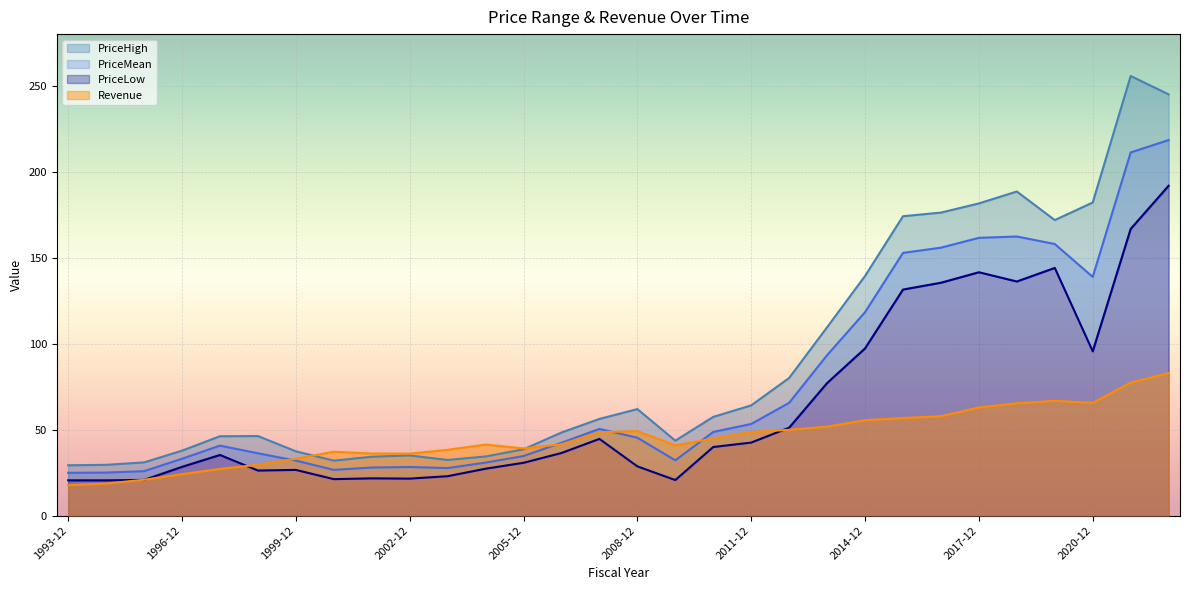

The value of PriceHigh at 2009-12 is 43.6. True or false?

True